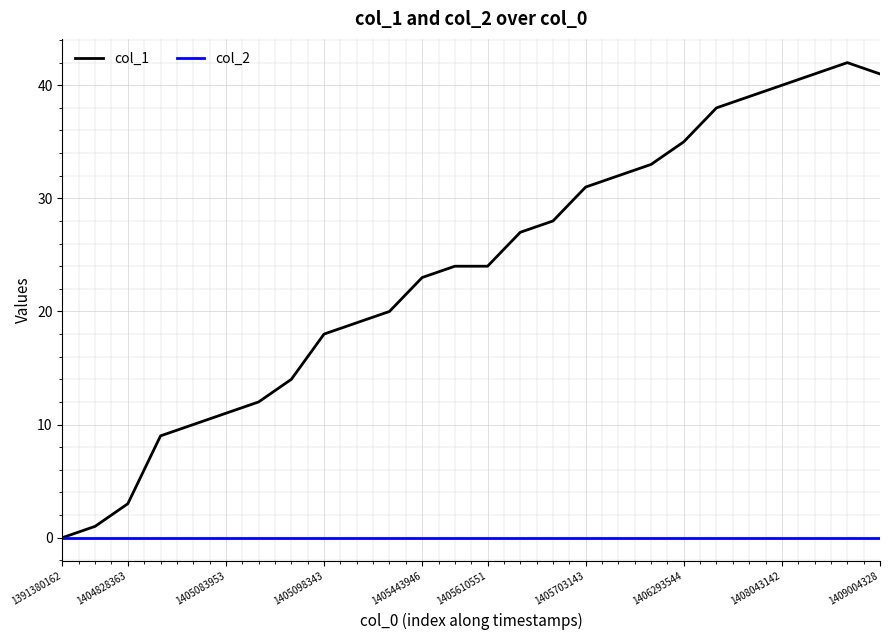

Does the chart display data point markers on the line(s)?

No